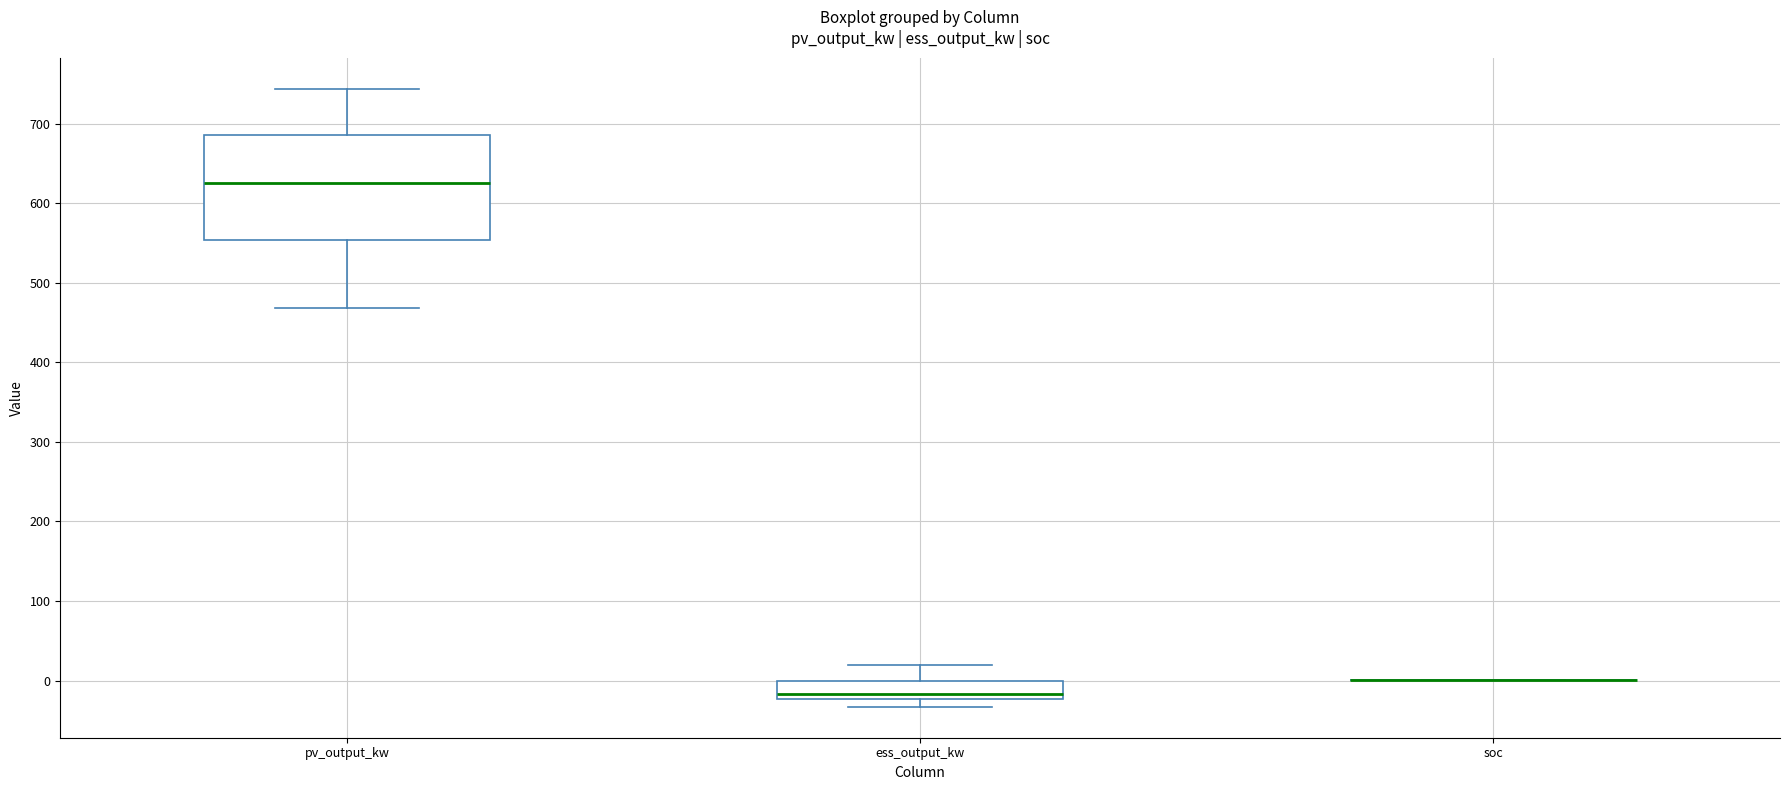

Reading left to right, read every box against the y-axis: the position of its median line, the range the box covers, and the ends of its whiskers. The values are not printed on the chart, so give them approximately, as read against the axis.

pv_output_kw: median 630, box 550 to 690, whiskers 470 to 740
ess_output_kw: median -20 (just above the box's lower edge), box -20 to 0, whiskers -30 to 20
soc: box collapsed to a line at 0, whiskers 0 to 0